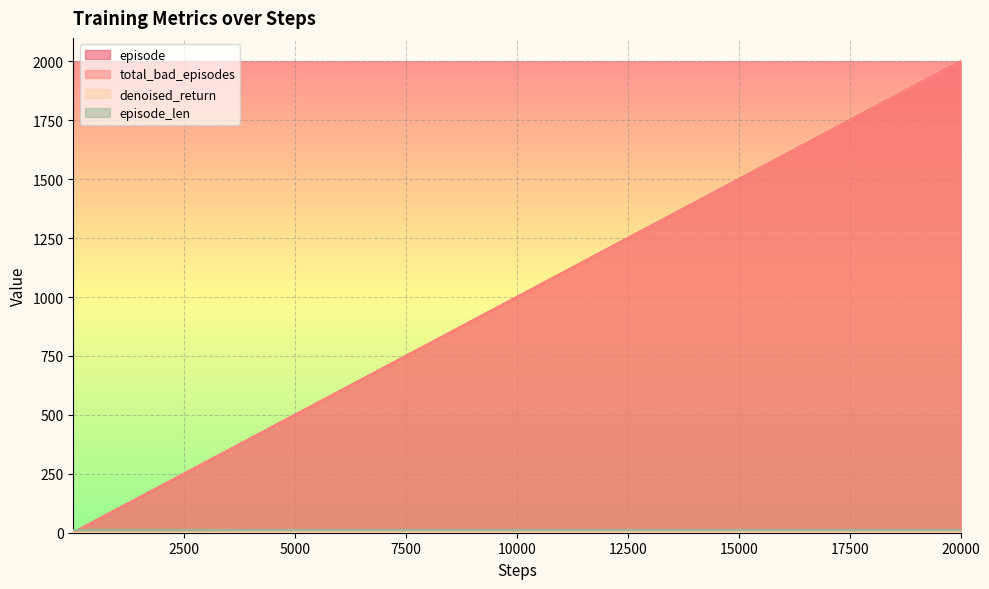

Which category has the highest value across all series?

20000